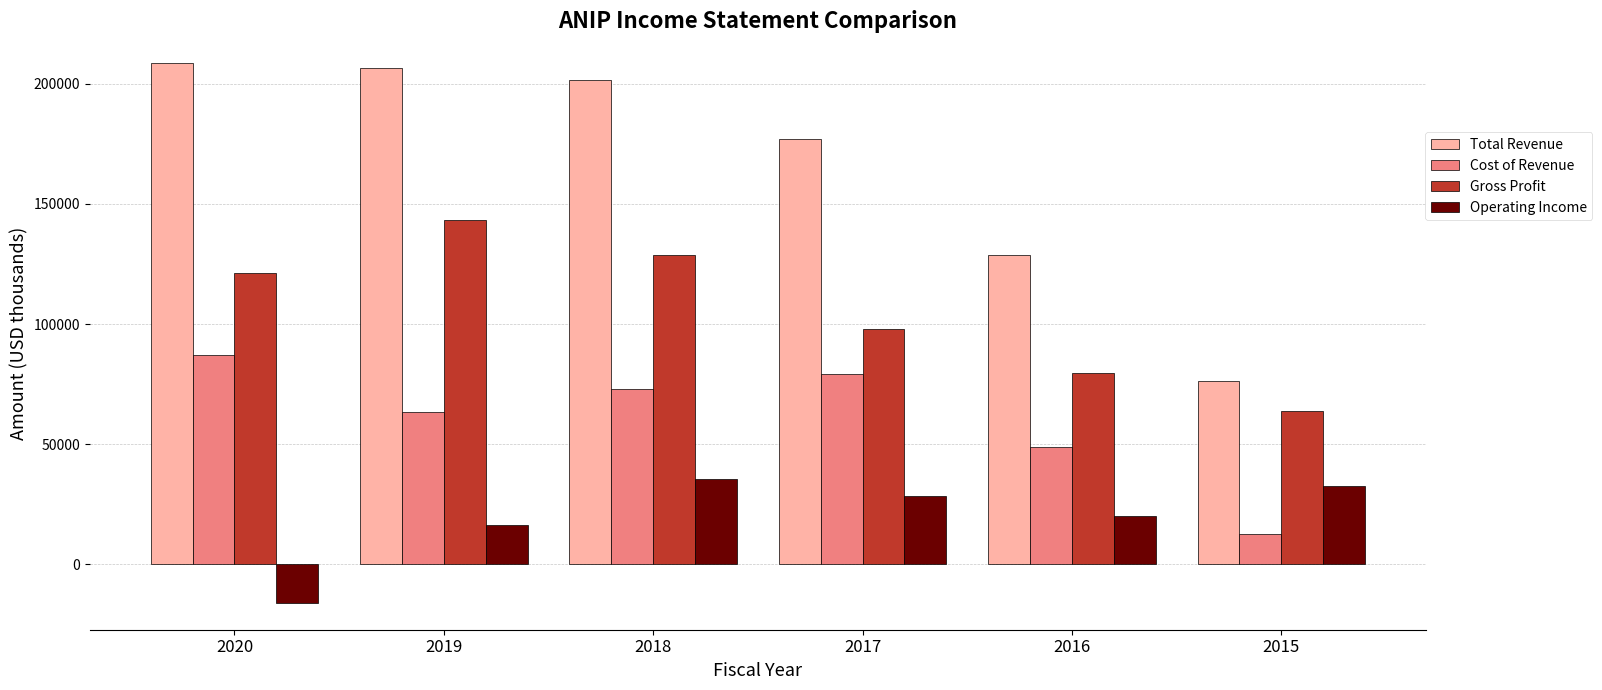

The value of Total Revenue at 2019 is 137045. True or false?

False